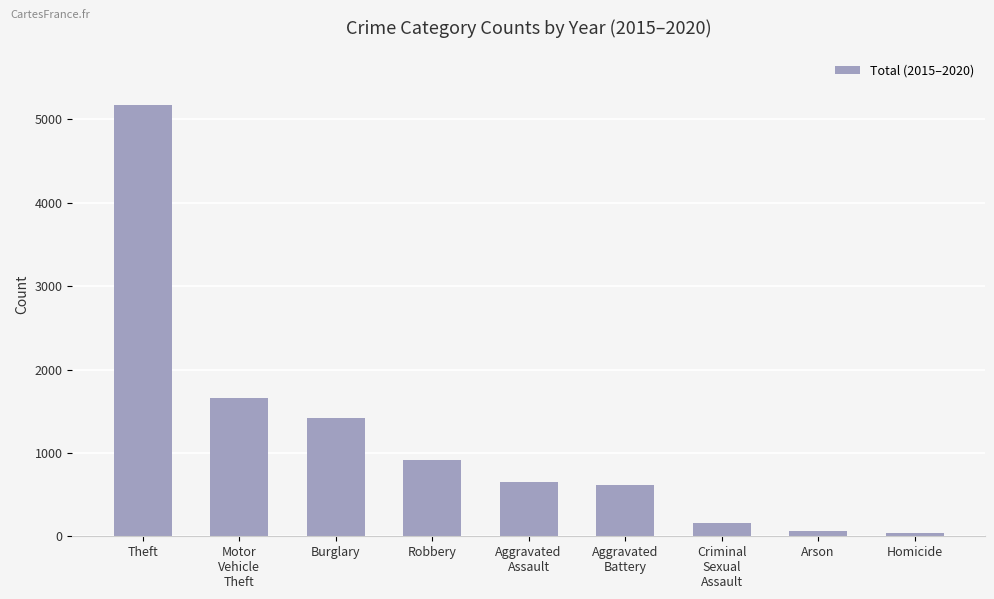

Reading left to right, transcribe all the data shown in this chart.

5175	1663	1416	913	653	619	162	68	41